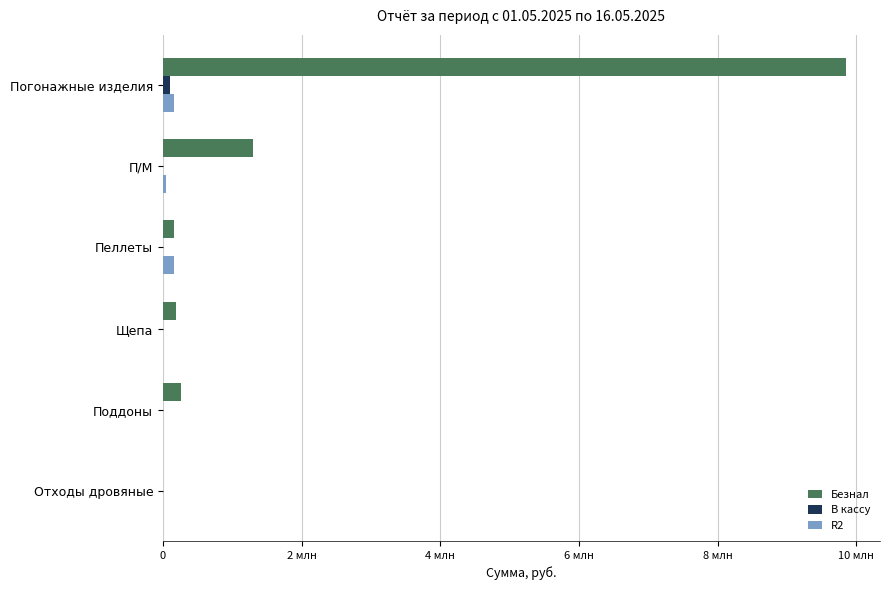

What are all the series names shown in the legend?

Безнал, В кассу, R2